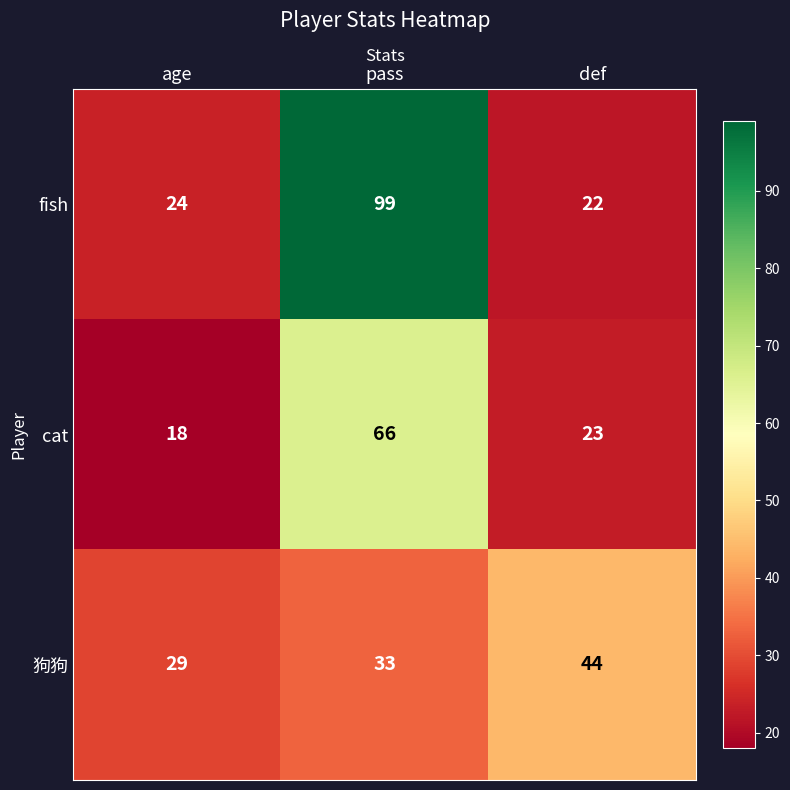

At which label does 狗狗 reach its minimum?

age